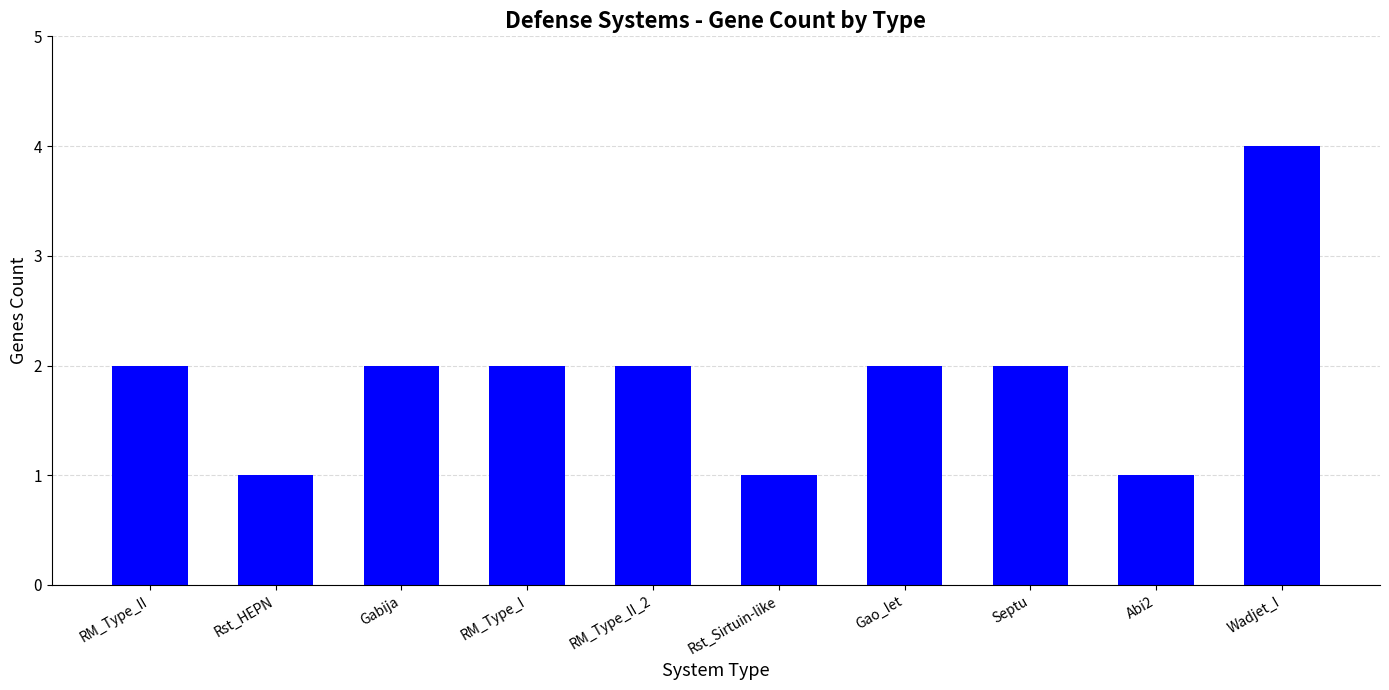

The chart shows a value of 2 at RM_Type_II. True or false?

True